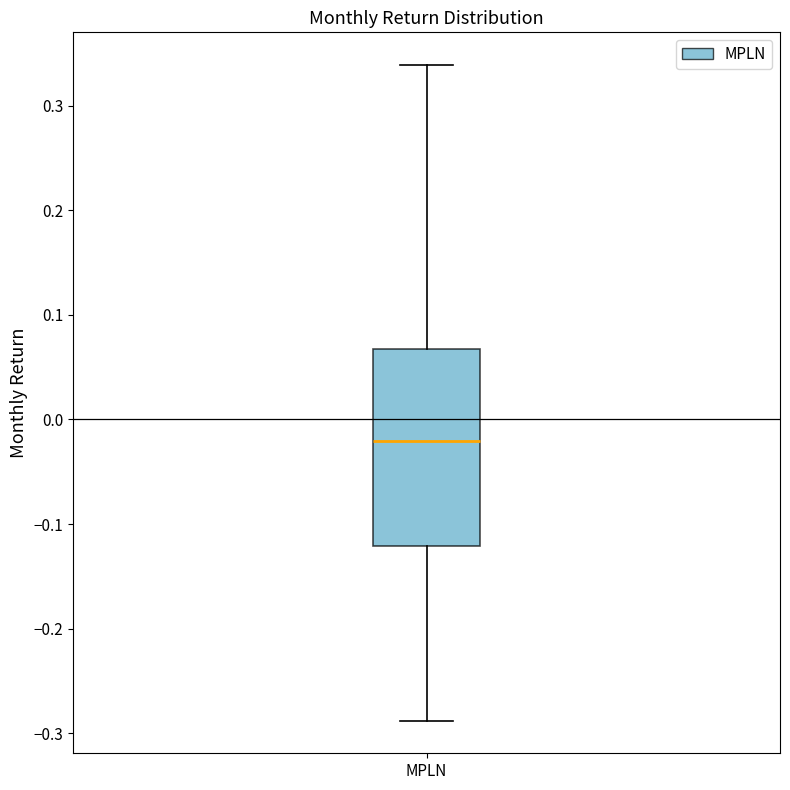

Transcribe this box plot: give where the median line is, the range the box spans, and where the two whiskers end, as read against the y-axis. The values are not printed on the chart, so give them approximately, as read against the axis.

median -0.02, box -0.12 to 0.07, whiskers -0.29 to 0.34